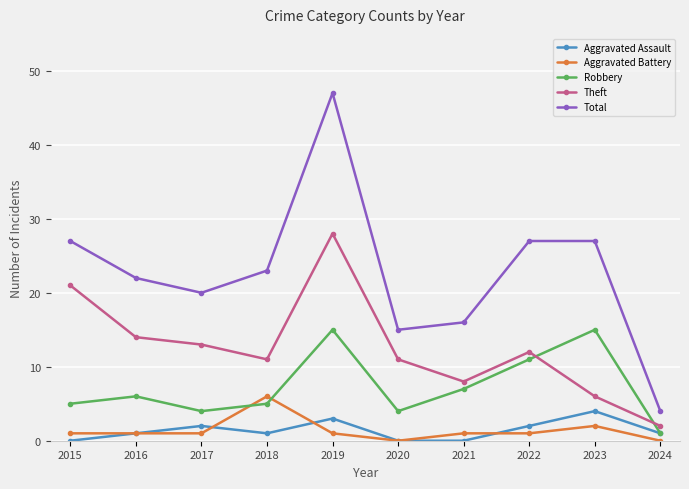

True or false: Theft and Aggravated Battery intersect in this chart.

False